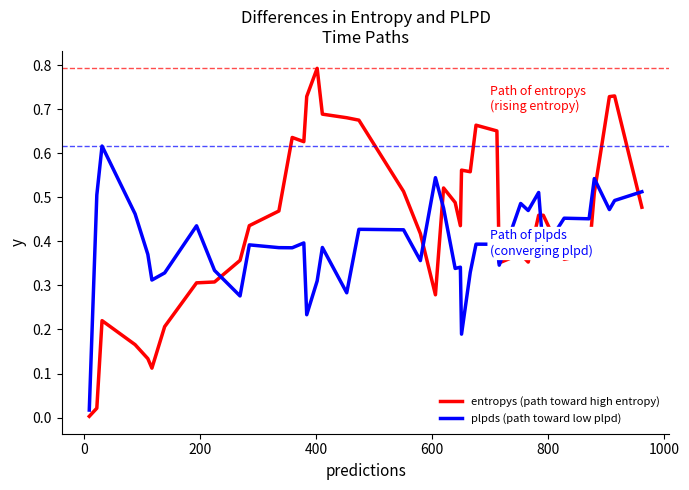

How many intersections are there between entropys (path toward high entropy) and plpds (path toward low plpd)?

8